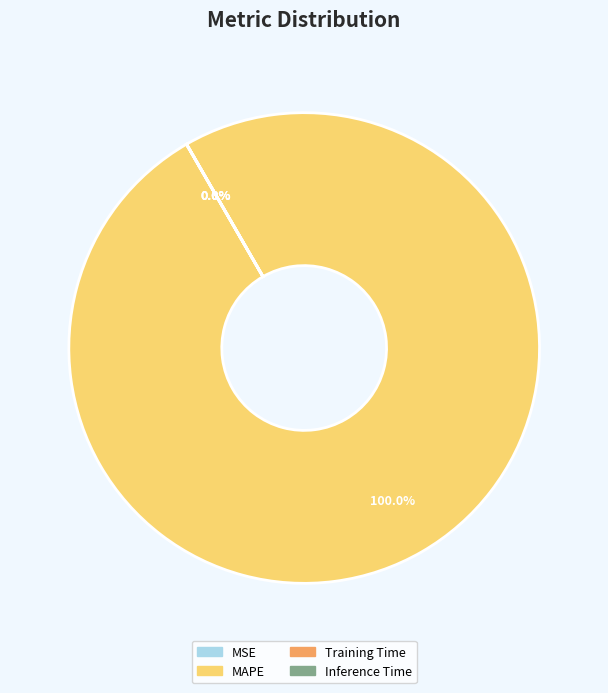

To the nearest percent, what is the difference between the Inference Time and MAPE slice percentages?

100%